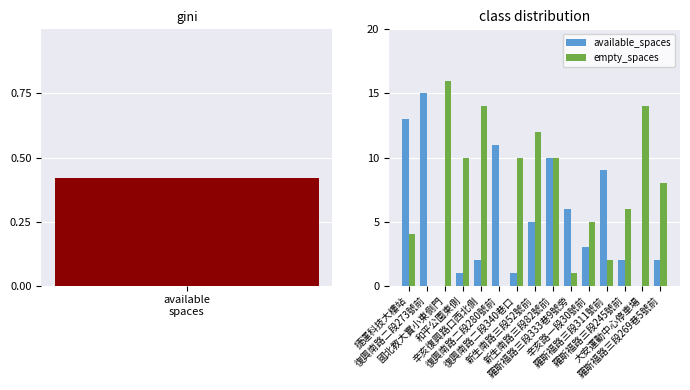

Does the chart contain any negative values?

No